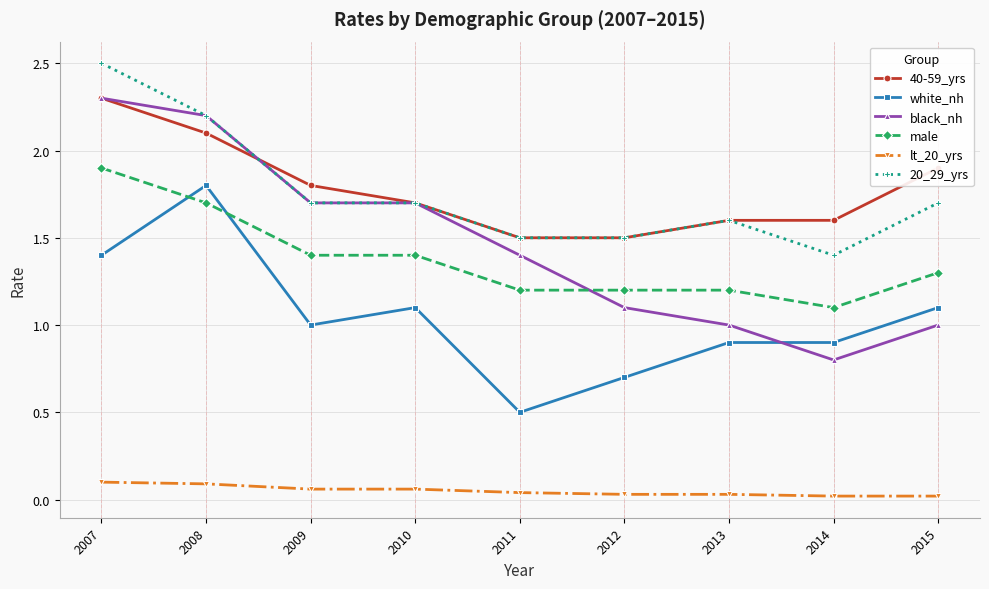

True or false: white_nh and black_nh intersect in this chart.

True